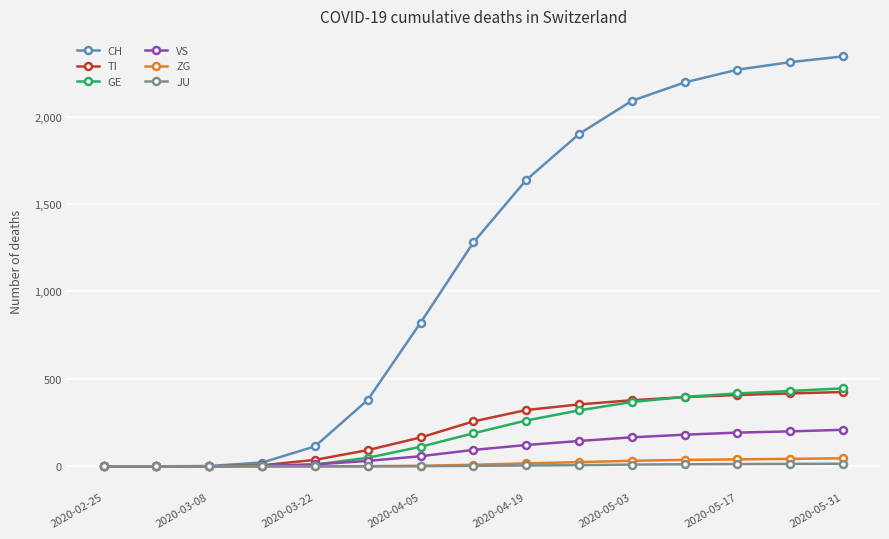

Does the chart have visible grid lines?

Yes